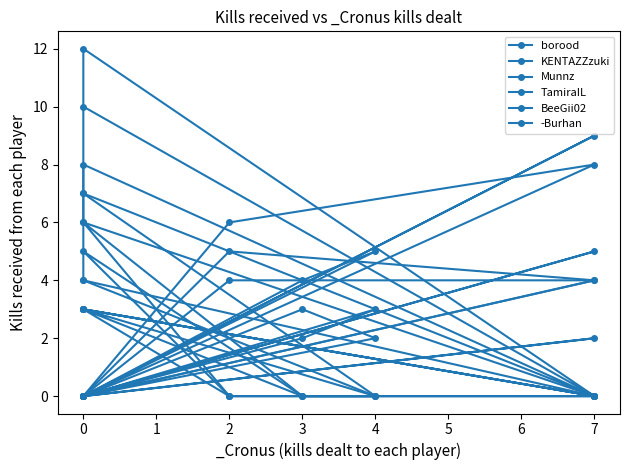

True or false: KENTAZZzuki and TamiraIL cross at least once.

False